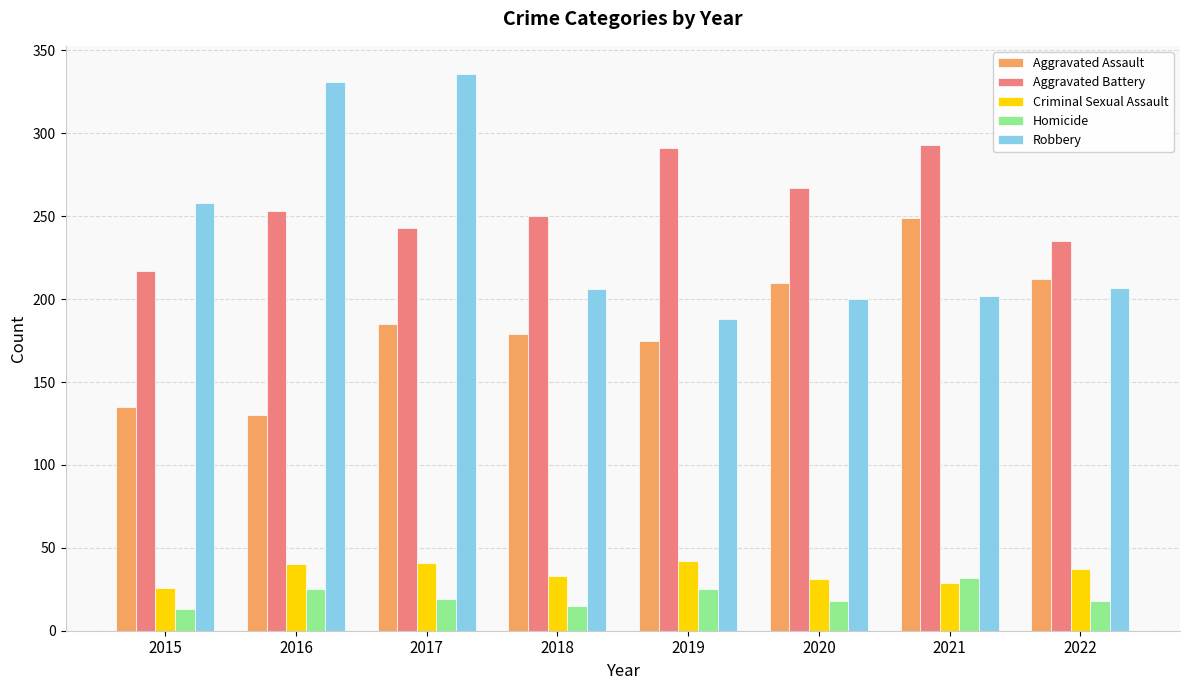

What is the average value of the Criminal Sexual Assault series?

35